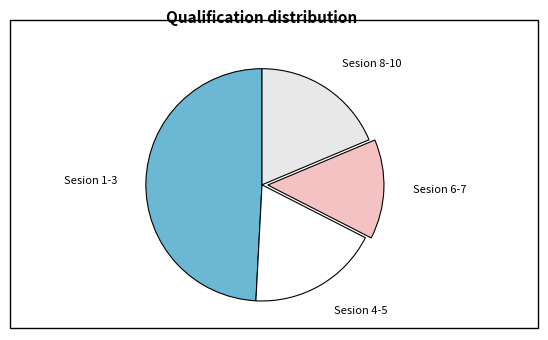

Is there any slice that represents more than half of the pie?

No